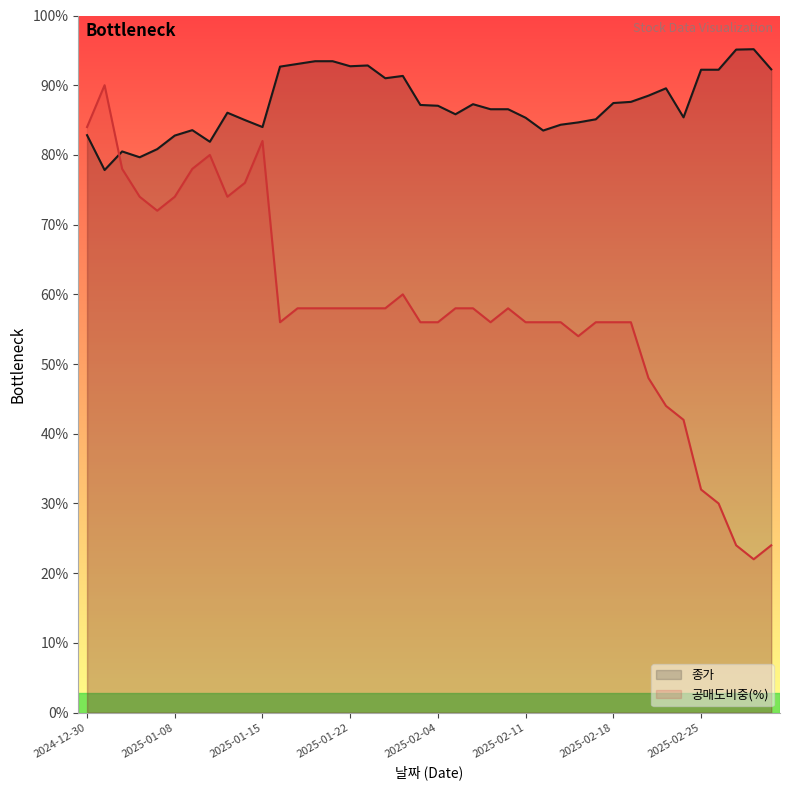

What is the label of the 33rd point from the right?

2025-01-10